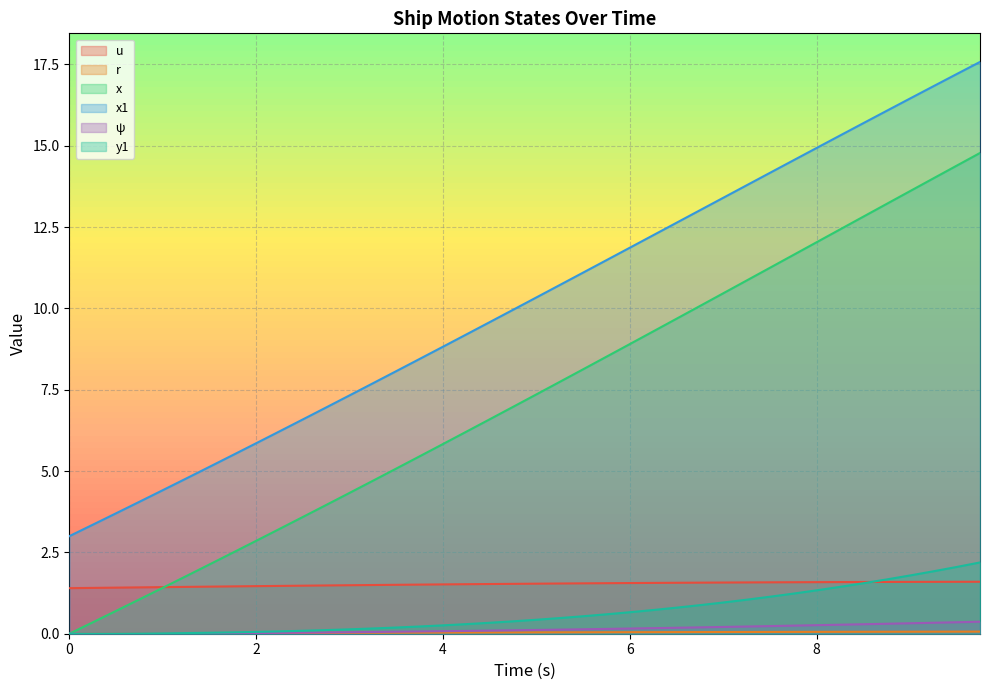

What is the label of the 38th point from the right?

0.5